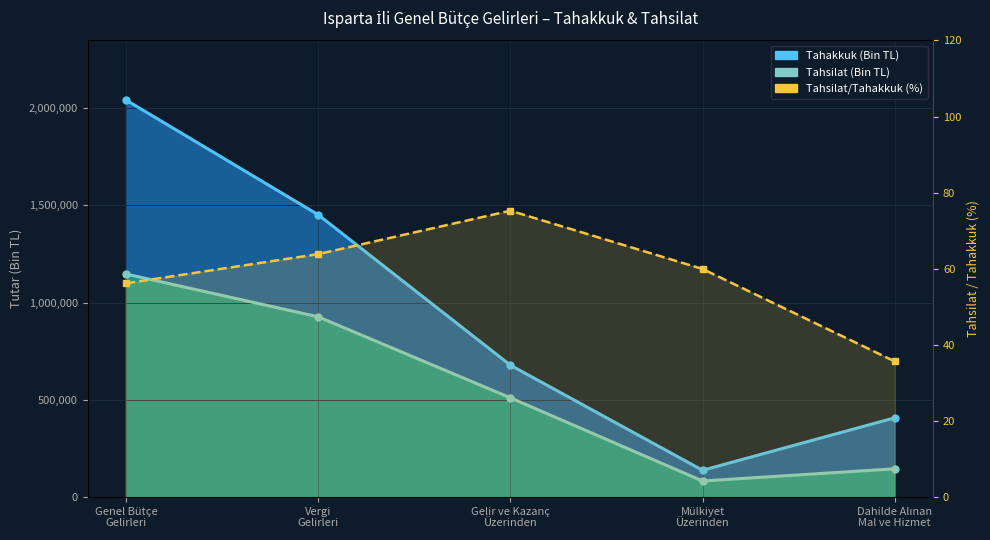

What position from the right is Vergi
Gelirleri?

4